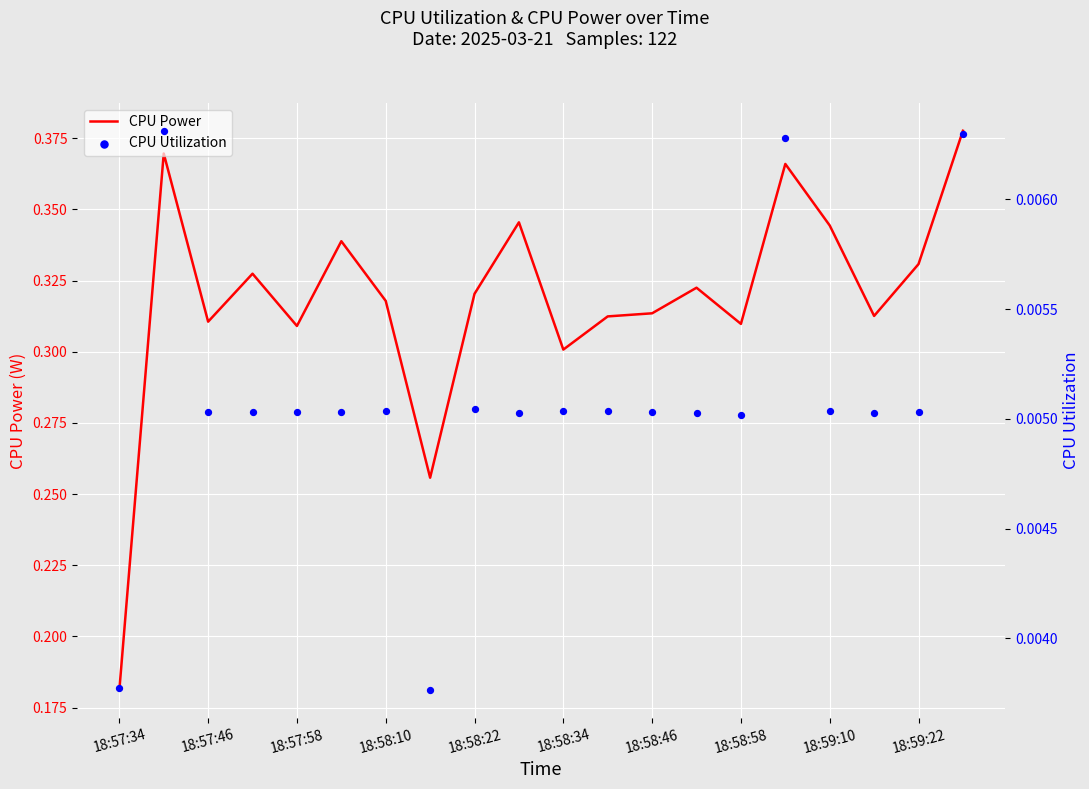

At which category is the sum across all series the highest?

19